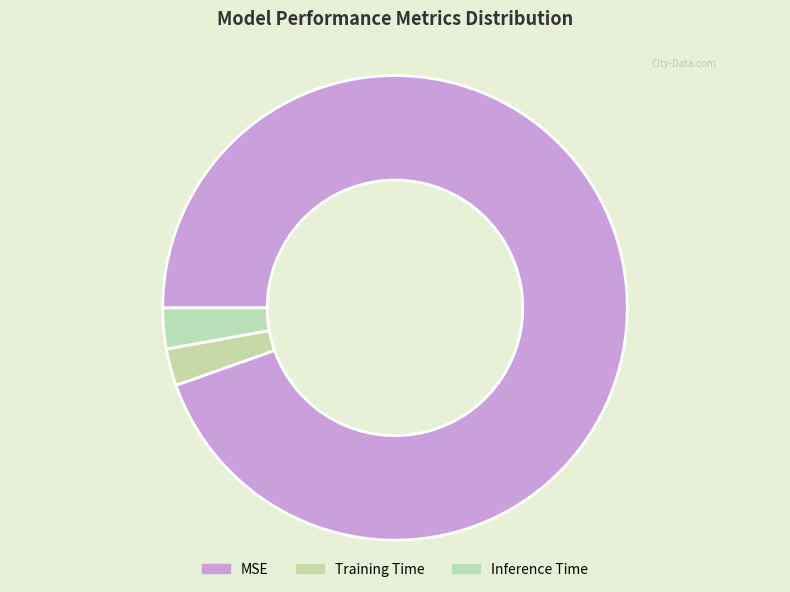

How many slices are in this pie chart?

3